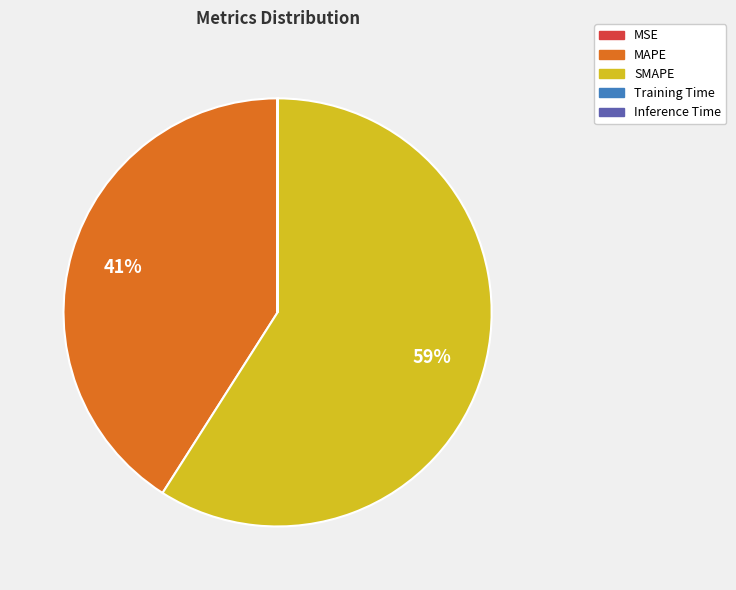

To the nearest percent, what percentage of the pie is SMAPE?

59%